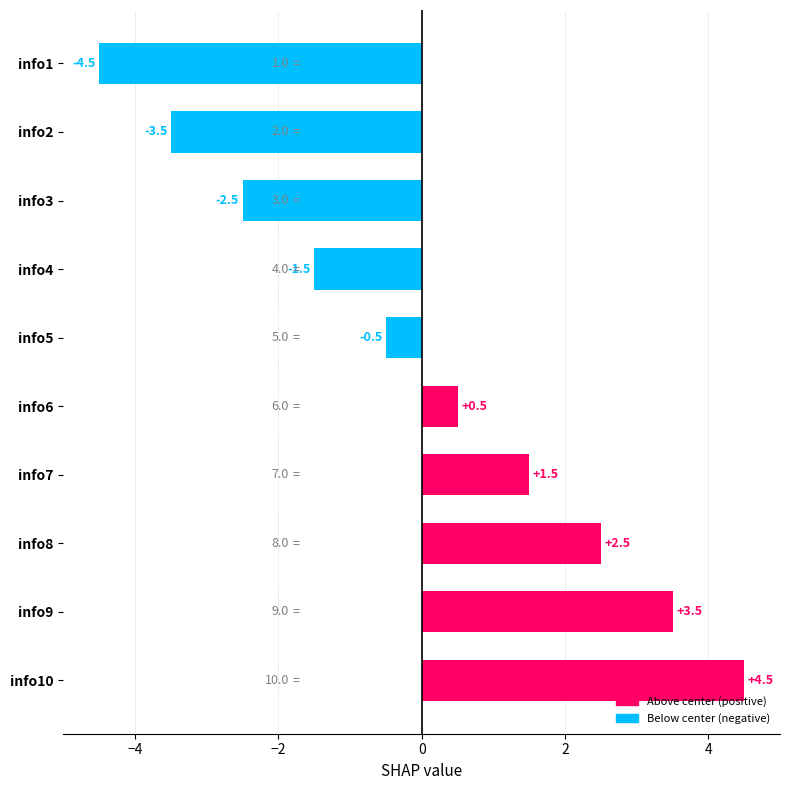

What is the change in value from info3 to info4?

+1.0